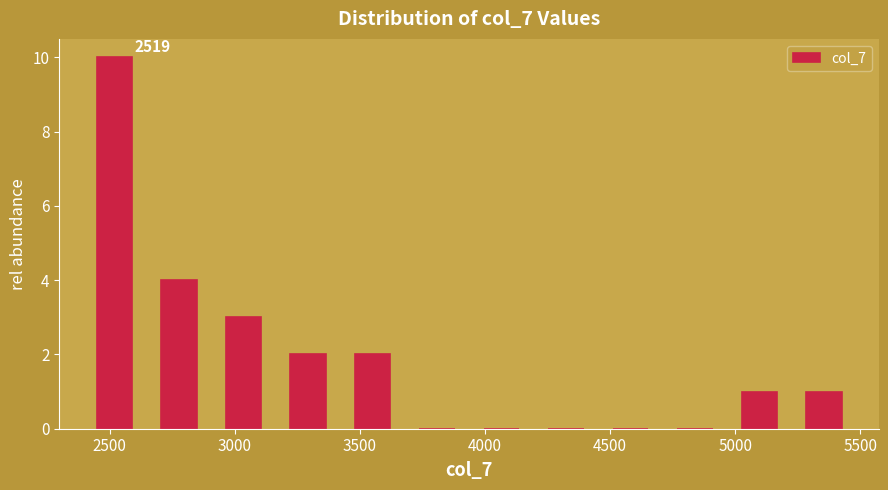

Which range on the x-axis has the tallest bar?

2400 to 2650